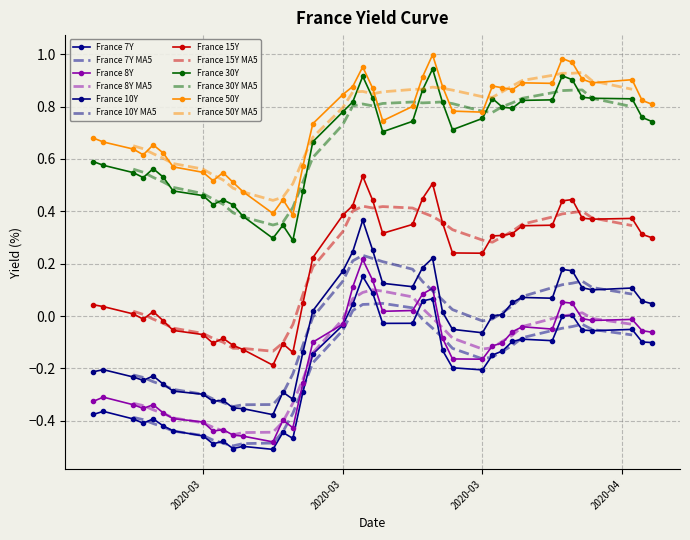

What is the greatest value displayed?

1.0